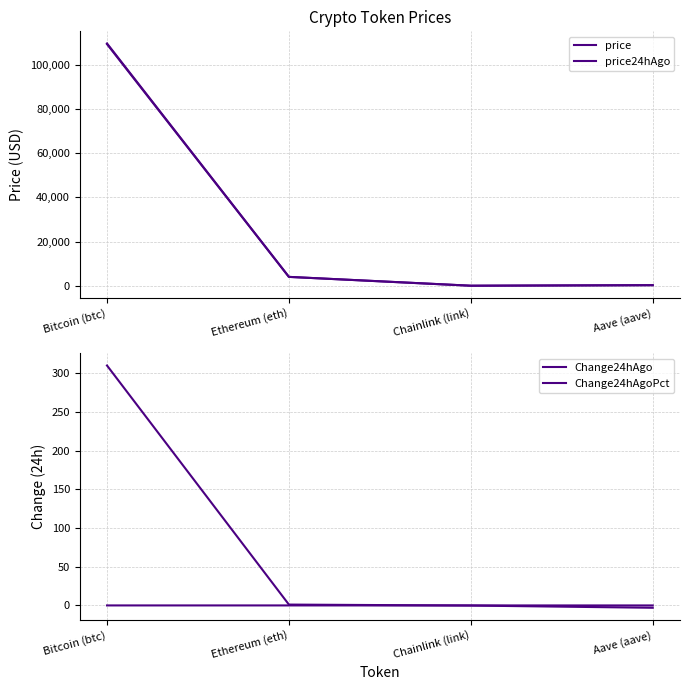

Where is the first local minimum for price?

Chainlink (link)